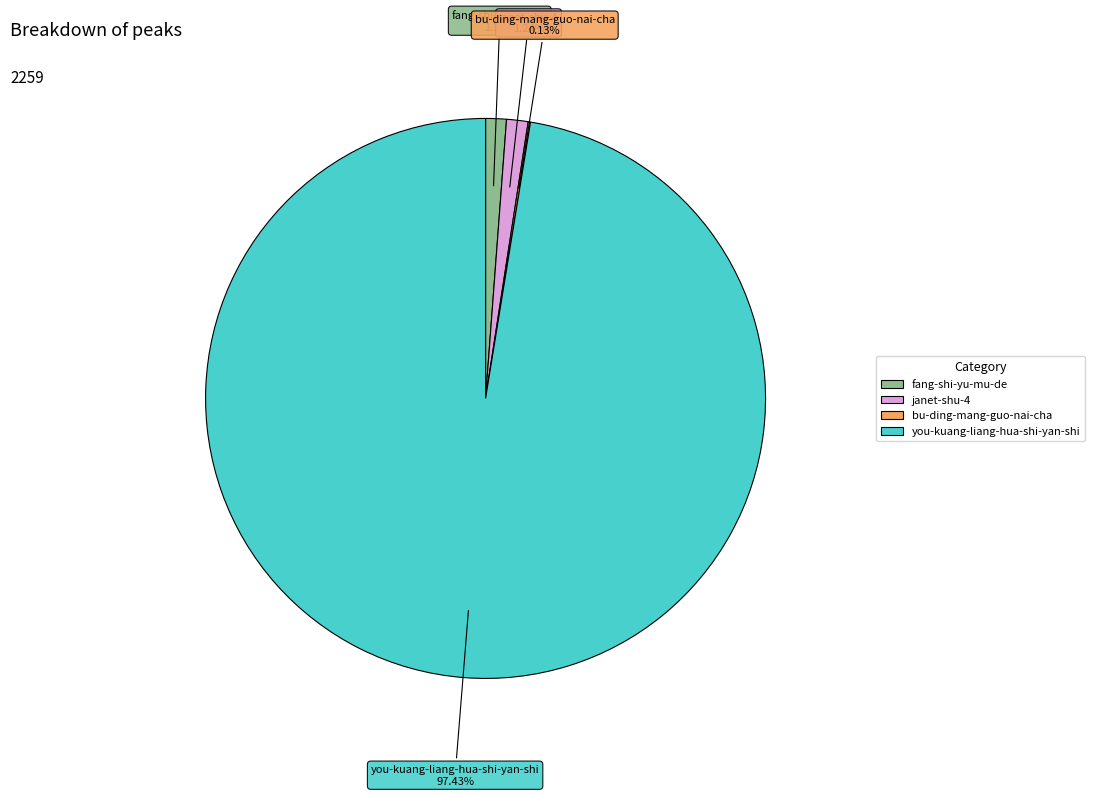

Which category has the biggest portion of the pie?

you-kuang-liang-hua-shi-yan-shi